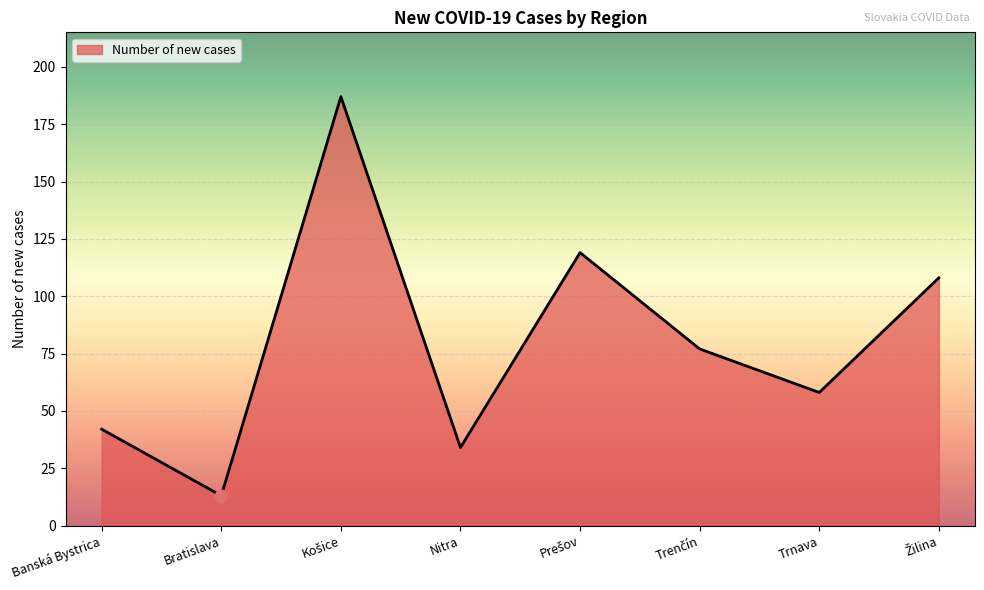

Is it true that the value at Banská Bystrica is 42?

True